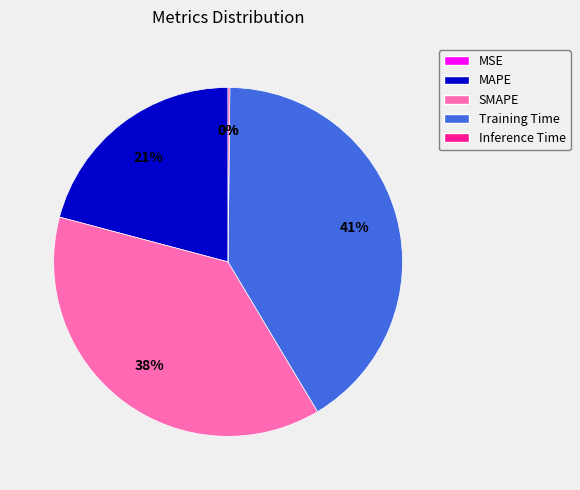

The MAPE slice represents 8% of the pie. True or false?

False